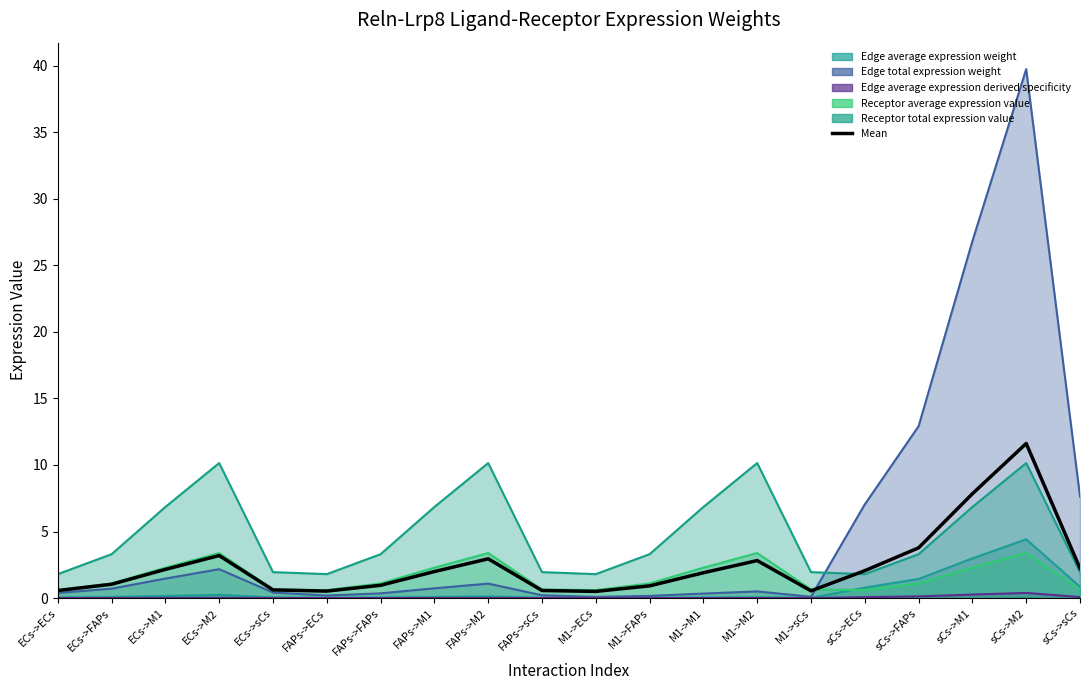

Rank the categories by value from lowest to highest.

M1->ECs, FAPs->ECs, M1->sCs, ECs->ECs, FAPs->sCs, ECs->sCs, M1->FAPs, FAPs->FAPs, ECs->FAPs, M1->M1, FAPs->M1, sCs->ECs, ECs->M1, sCs->sCs, M1->M2, FAPs->M2, ECs->M2, sCs->FAPs, sCs->M1, sCs->M2